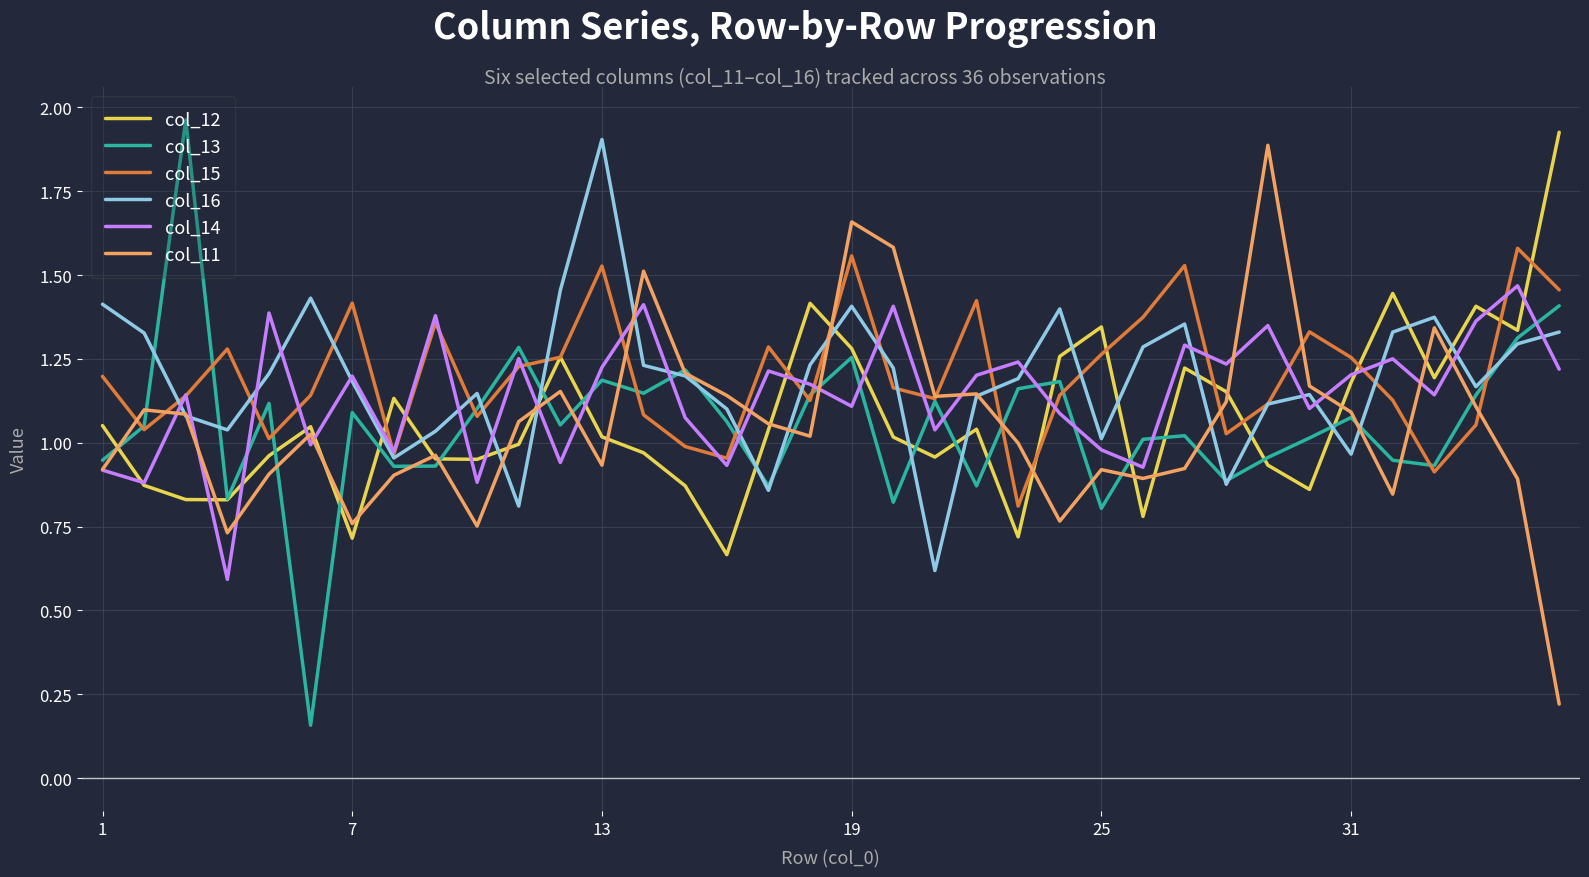

In col_15, how many points are lower than both neighbors (excluding endpoints)?

10